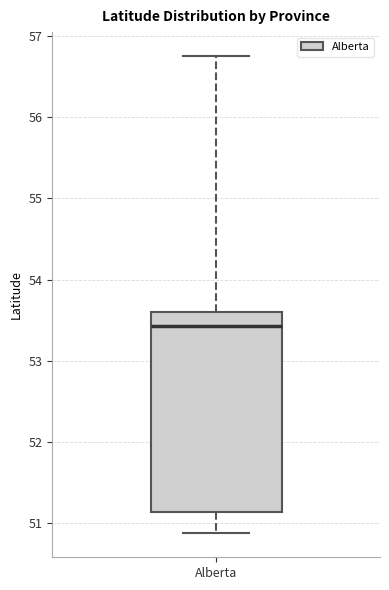

Transcribe this box plot: give where the median line is, the range the box spans, and where the two whiskers end, as read against the y-axis. The values are not printed on the chart, so give them approximately, as read against the axis.

median 53.4, box 51.1 to 53.6, whiskers 50.9 to 56.8